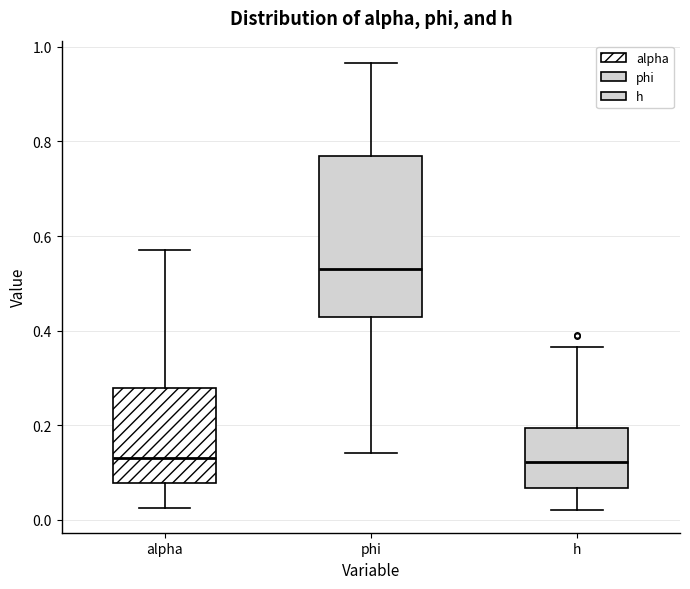

Where does the median line of the box for alpha sit on the y-axis? The values are not printed on the chart, so give them approximately, as read against the axis.

0.14